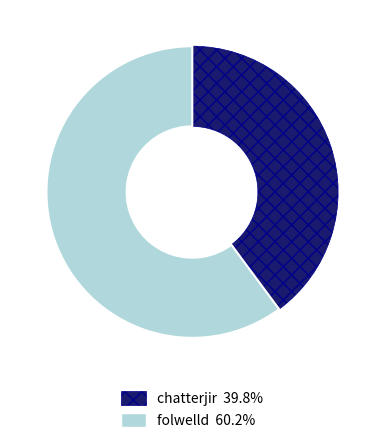

Is it true that folwelld is 60% of the pie?

True